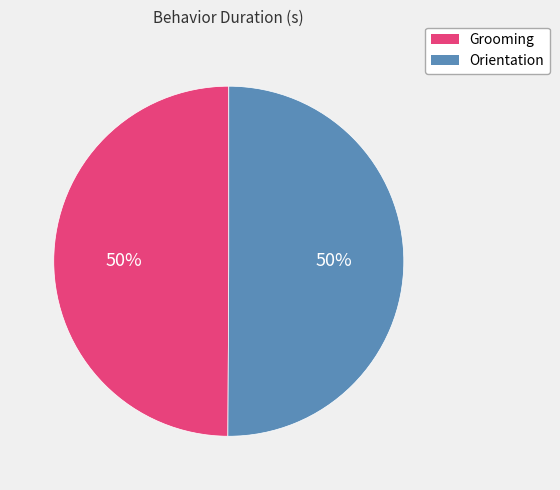

To the nearest percent, what is the combined percentage of Orientation and Grooming?

100%